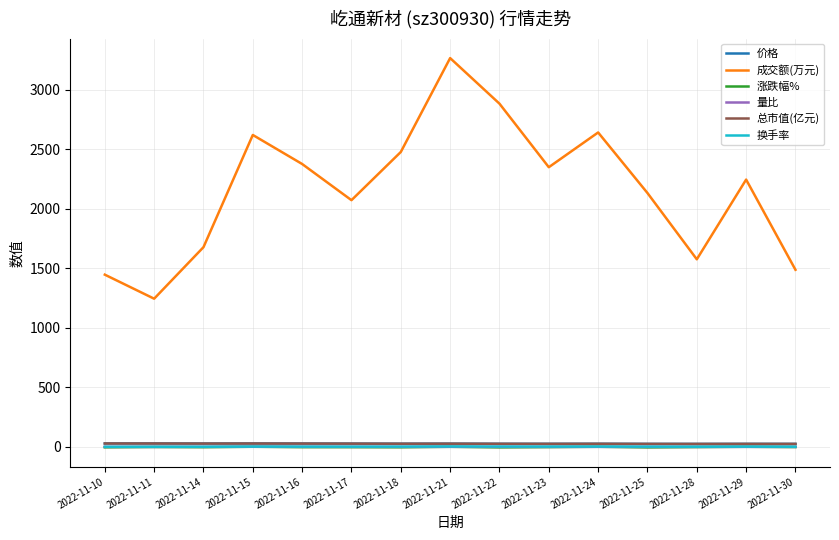

Which has a higher value, 2022-11-15 or 2022-11-29?

2022-11-15